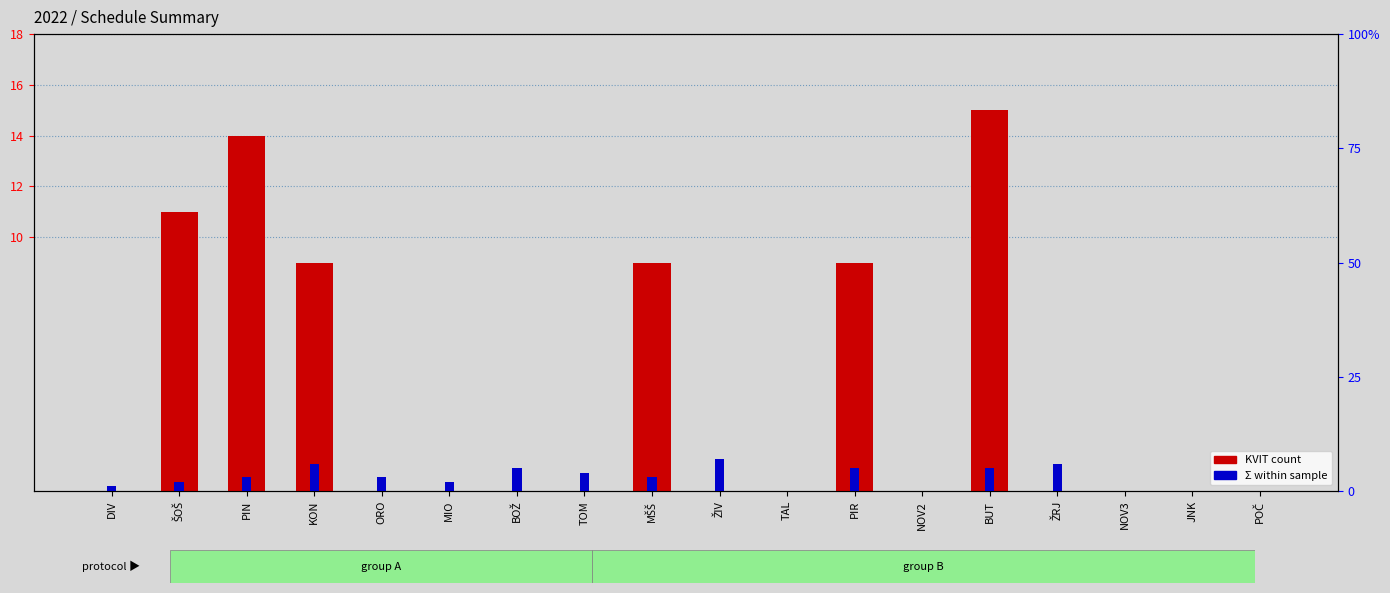

At which category is the sum across all series the highest?

BUT